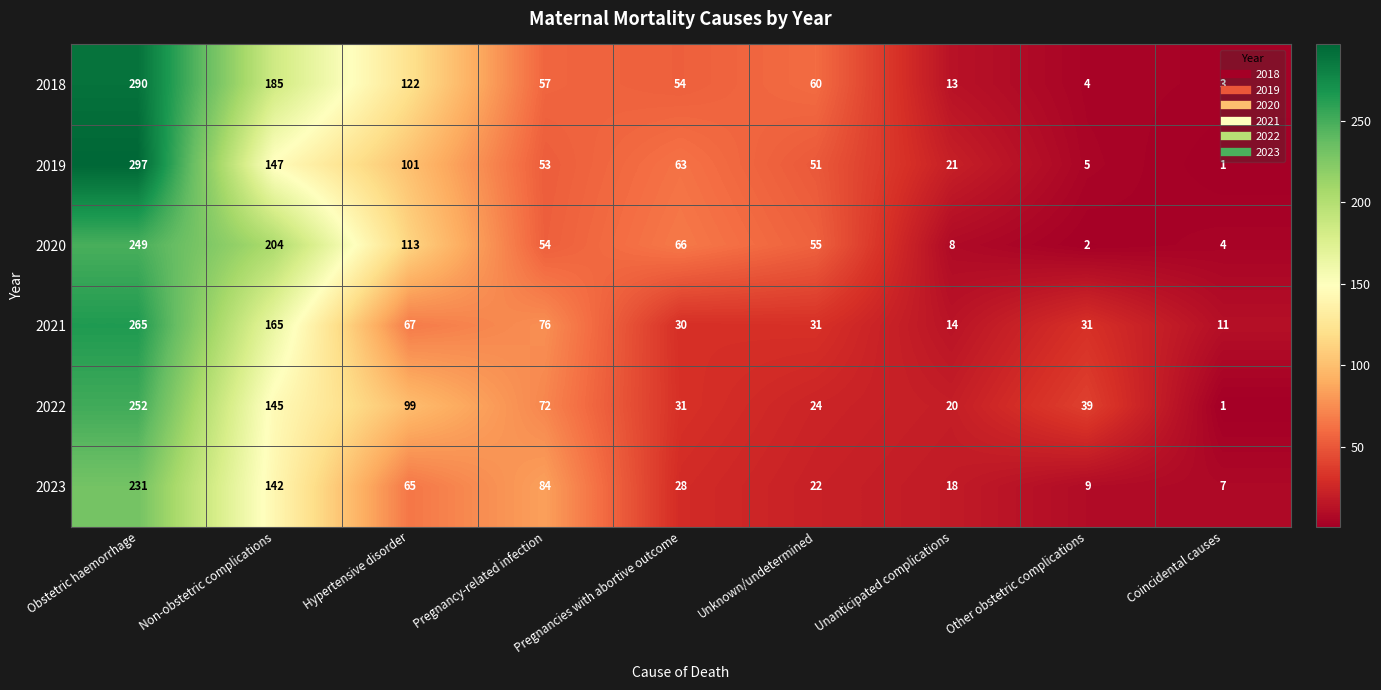

The value of 2022 at Other obstetric complications is 39. True or false?

True